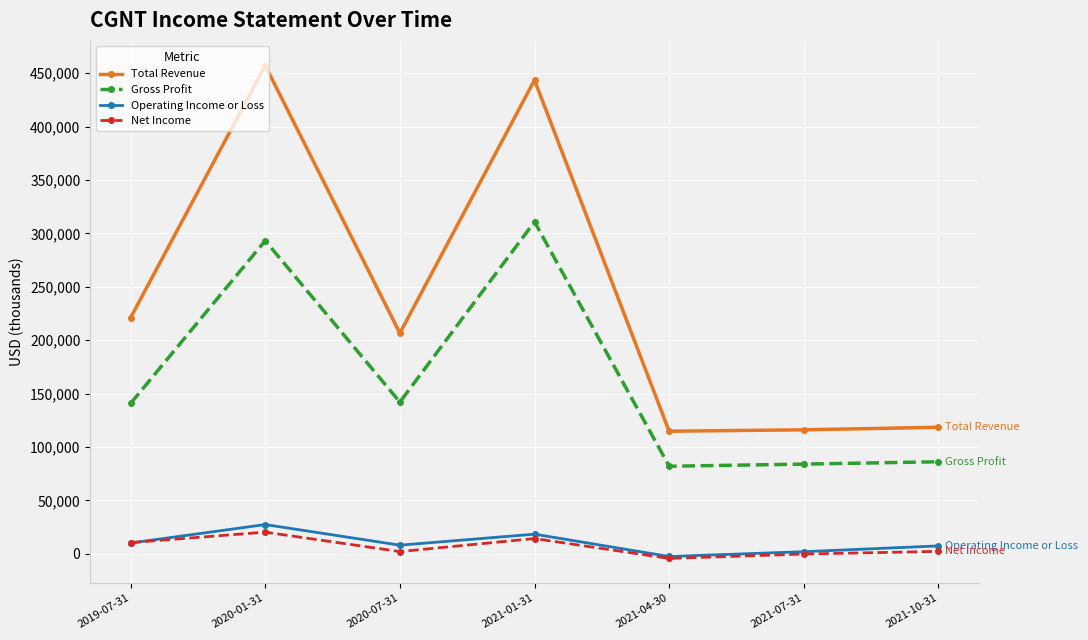

Does the chart have visible grid lines?

Yes